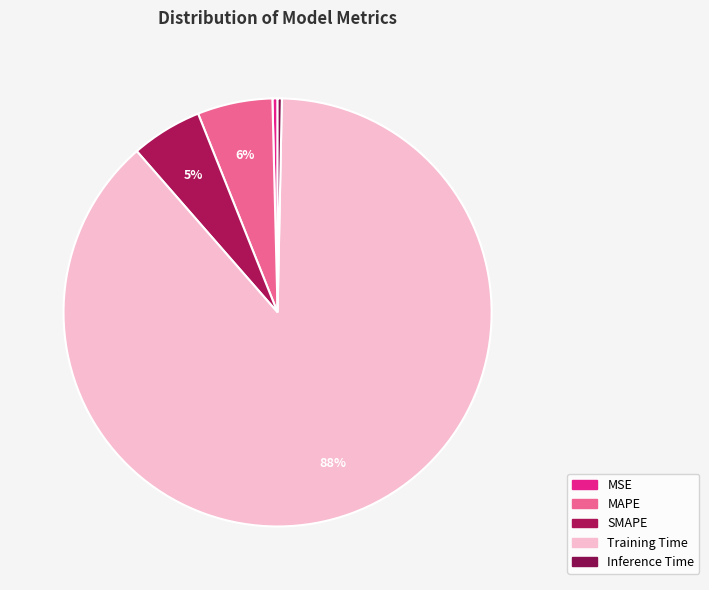

Does Inference Time account for over 50% of the chart?

No